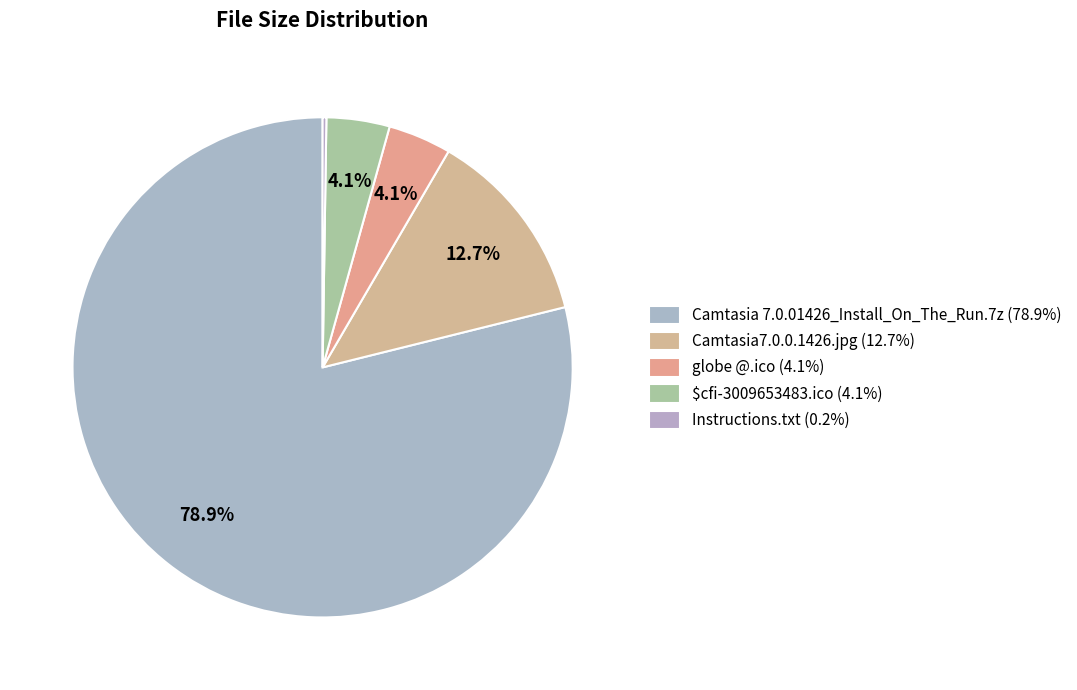

Which slice is the largest?

Camtasia 7.0.01426_Install_On_The_Run.7z